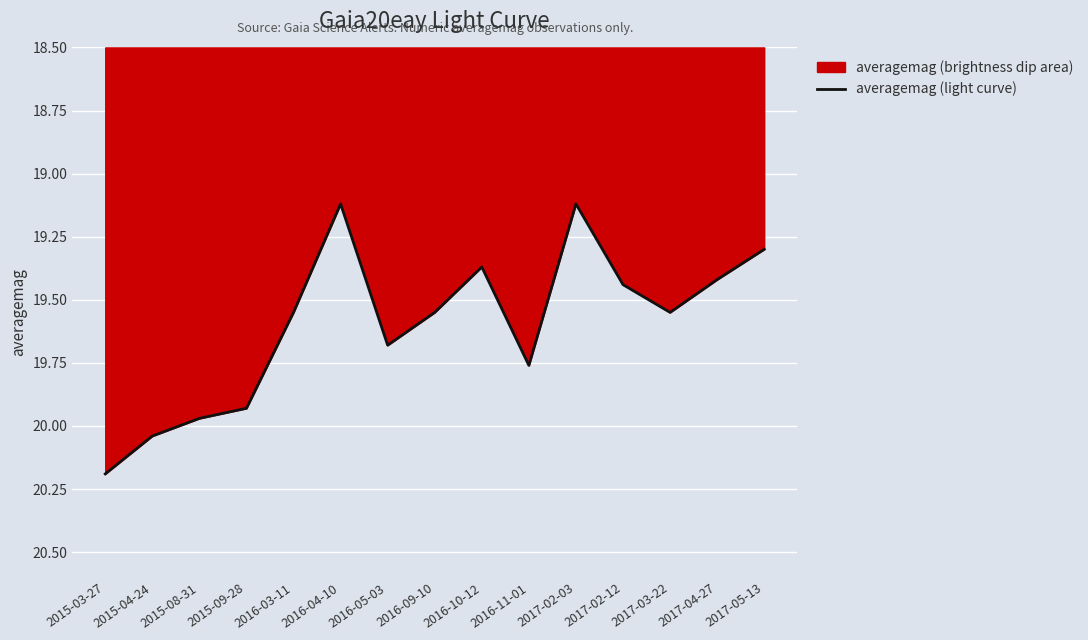

How many lines are shown in the chart?

1